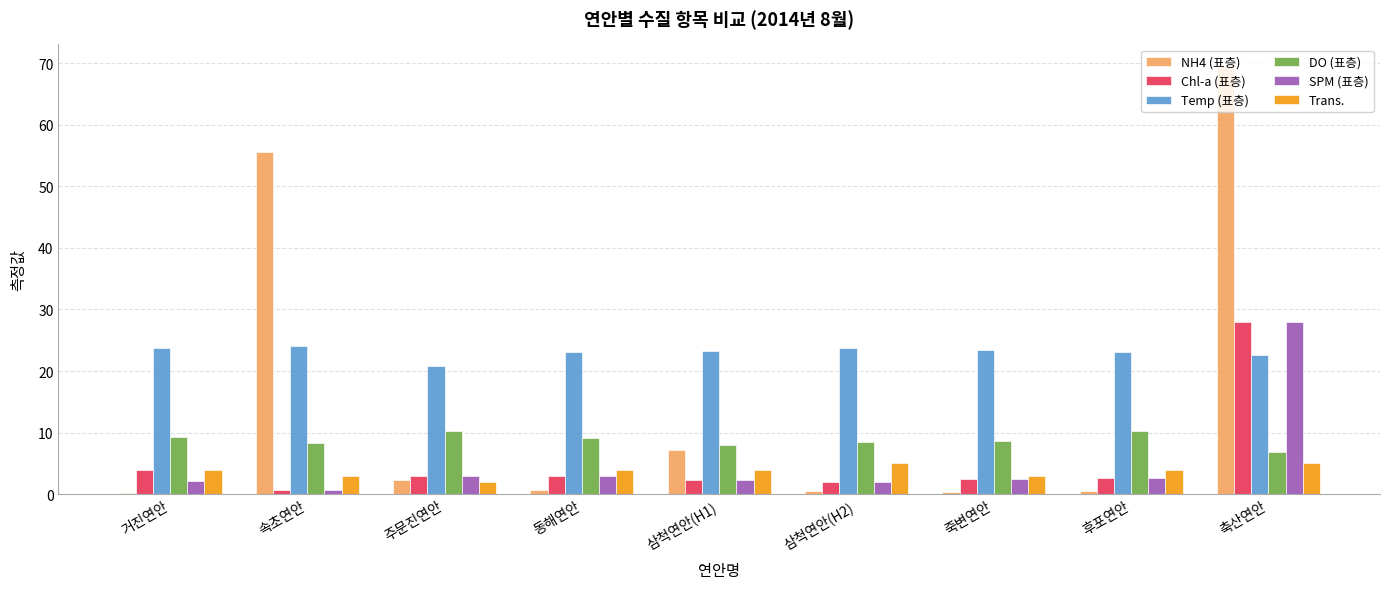

At which label does Chl-a (표층) first exceed 2?

거진연안